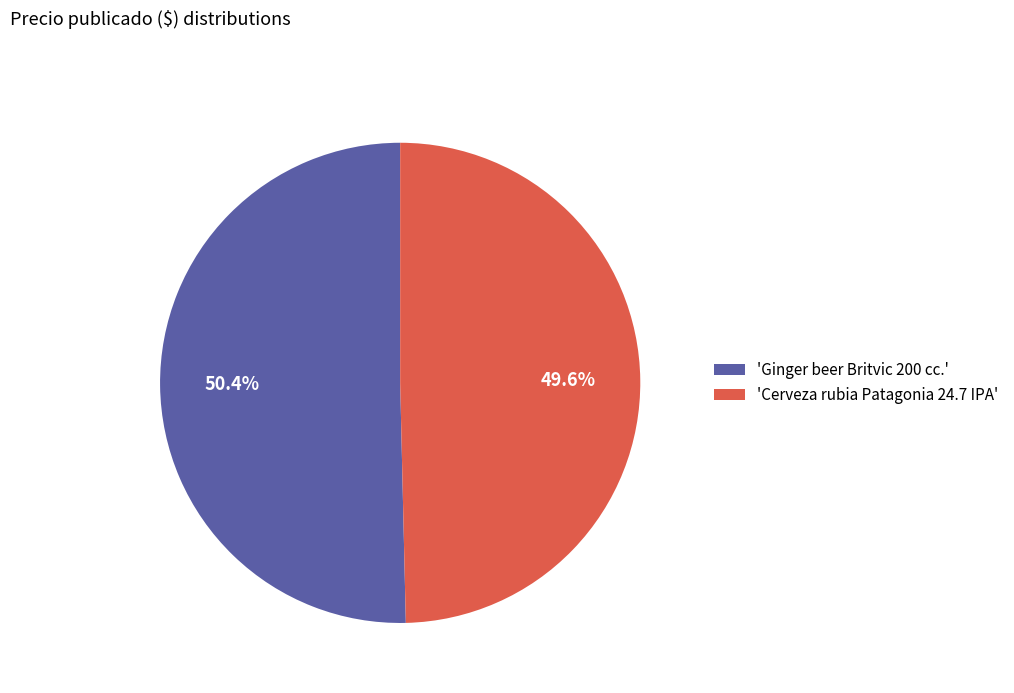

Is the sum of 'Ginger beer Britvic 200 cc.' and 'Cerveza rubia Patagonia 24.7 IPA' greater than half?

Yes